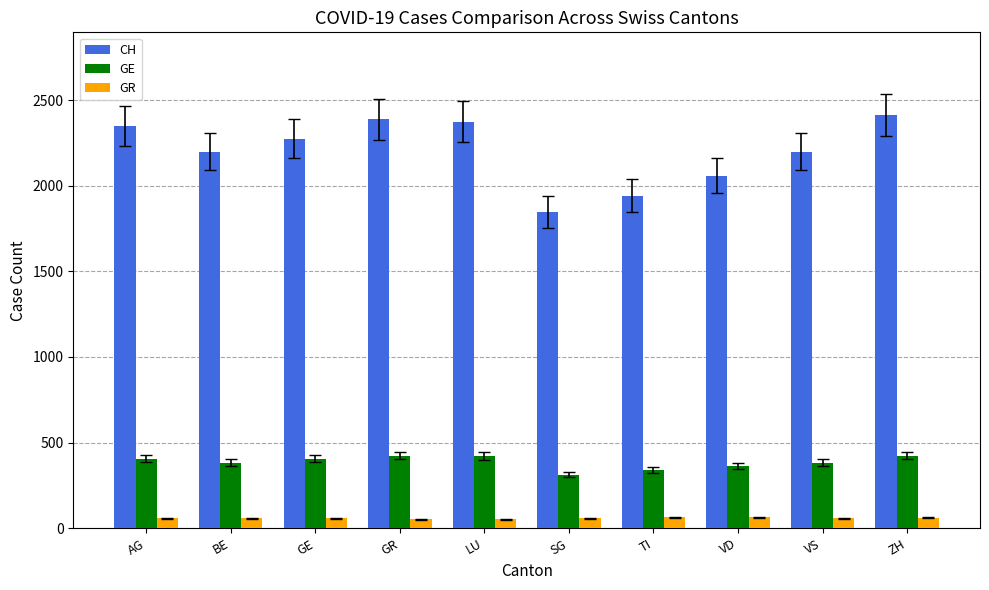

What is the sum of all GR values?

580